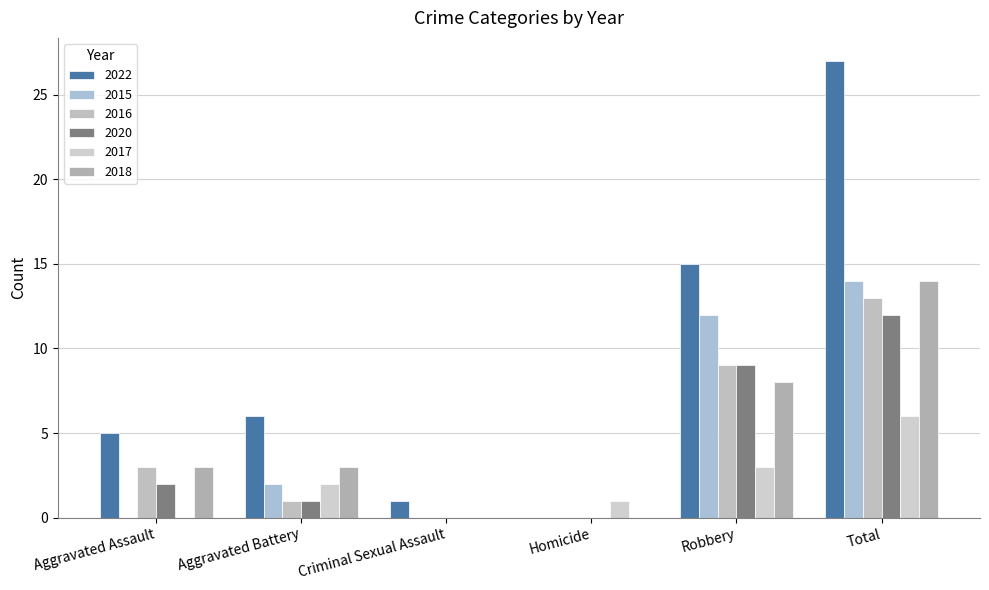

The 2015 series shows 12 at Robbery. True or false?

True